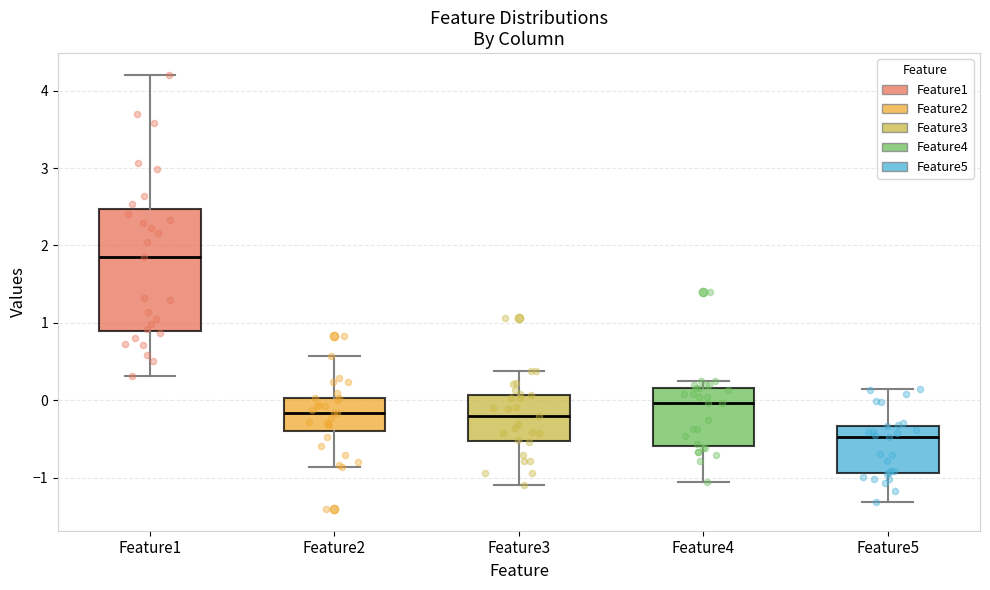

Reading left to right, transcribe this box plot: for each box, give where its median line is, the range the box spans, and where its two whiskers end, as read against the y-axis. The values are not printed on the chart, so give them approximately, as read against the axis.

Feature1: median 1.8, box 0.9 to 2.5, whiskers 0.3 to 4.2
Feature2: median -0.2, box -0.4 to 0.0, whiskers -0.9 to 0.6
Feature3: median -0.2, box -0.5 to 0.1, whiskers -1.1 to 0.4
Feature4: median 0.0, box -0.6 to 0.2, whiskers -1.1 to 0.2 (just above the box's upper edge)
Feature5: median -0.5, box -0.9 to -0.3, whiskers -1.3 to 0.1